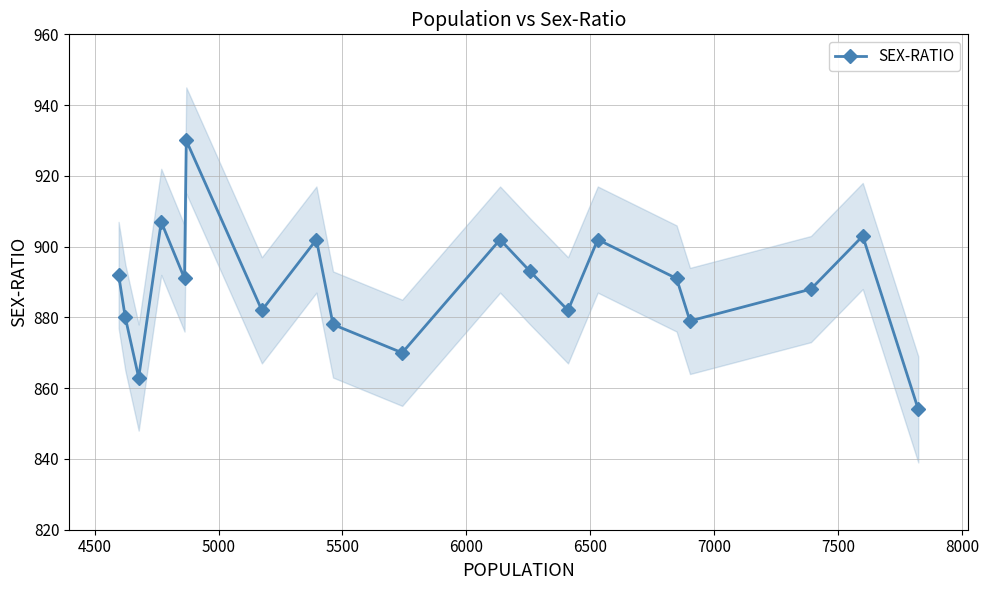

What is the value of the SEX-RATIO point at the 1st from the left?

892